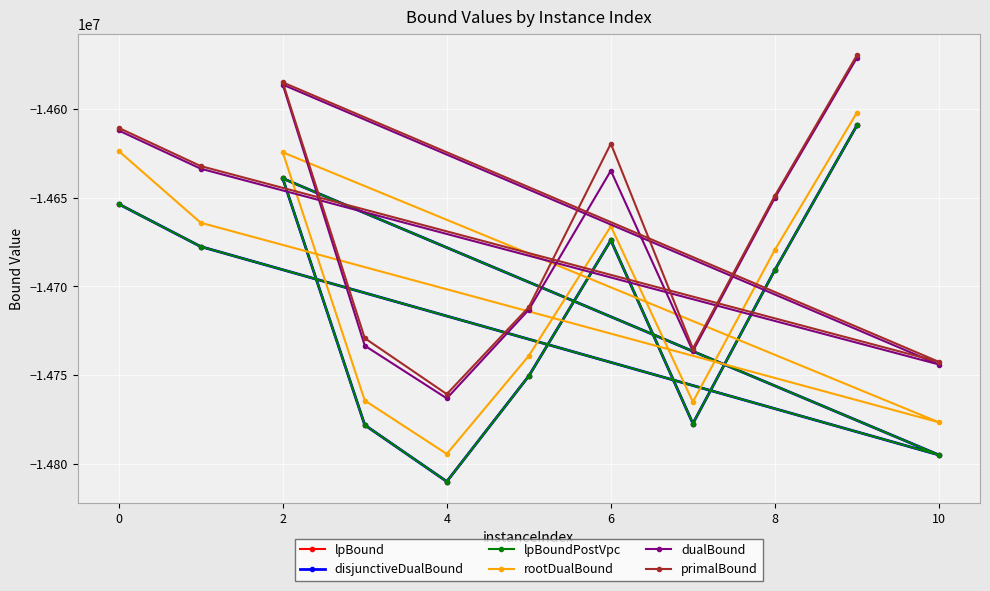

What is the label of the 10th point from the left?

8